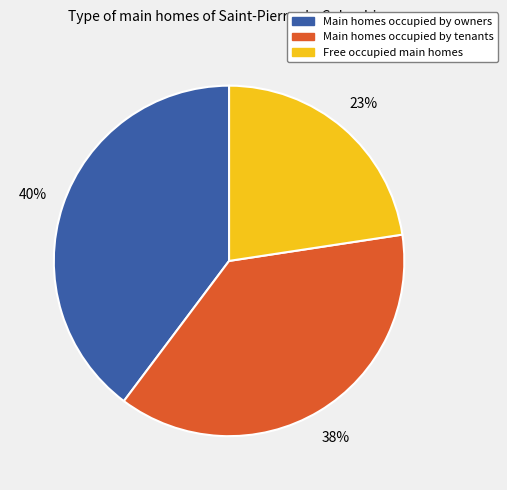

To the nearest percent, what is the average slice percentage?

33%